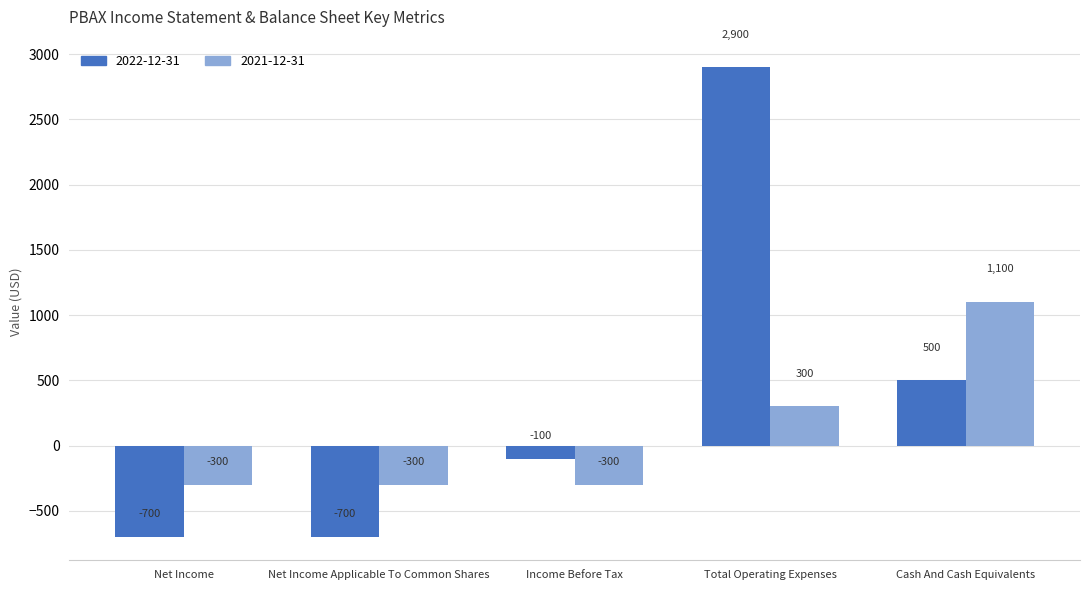

What is the difference between the 2021-12-31 values at Net Income and Total Operating Expenses?

600